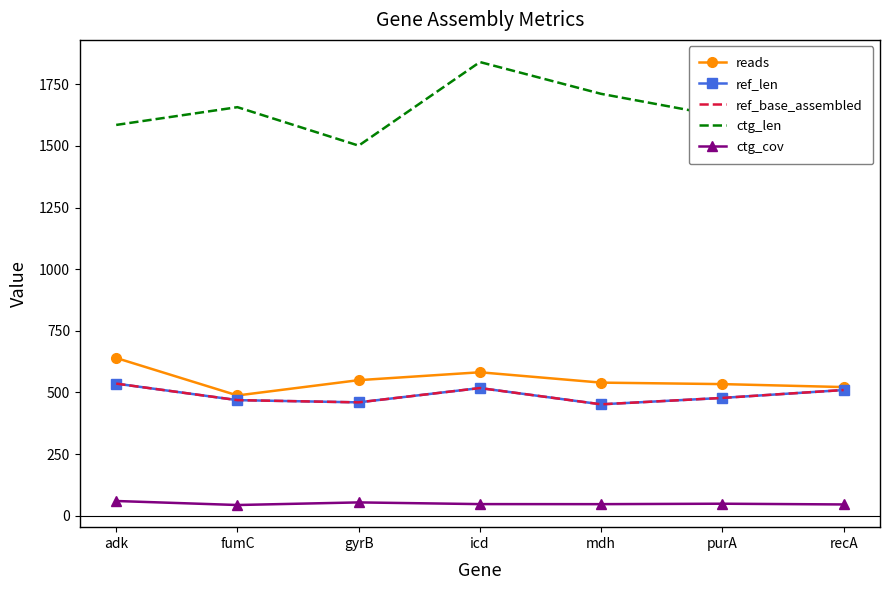

How many interior local peaks does the ref_base_assembled series have?

1